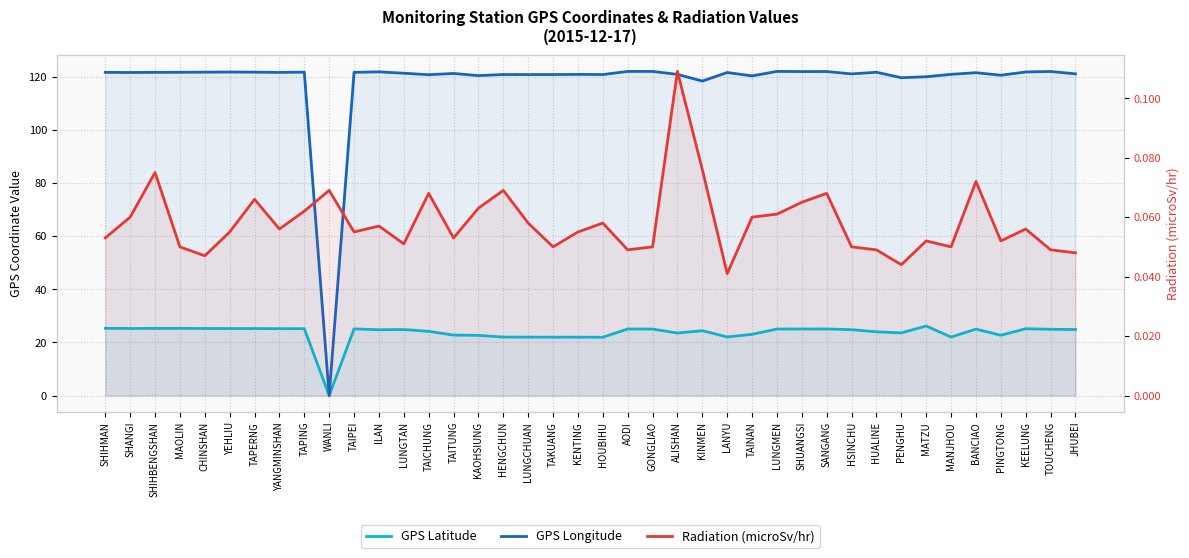

What is the value of the GPS Latitude point at the 9th from the left?

25.2